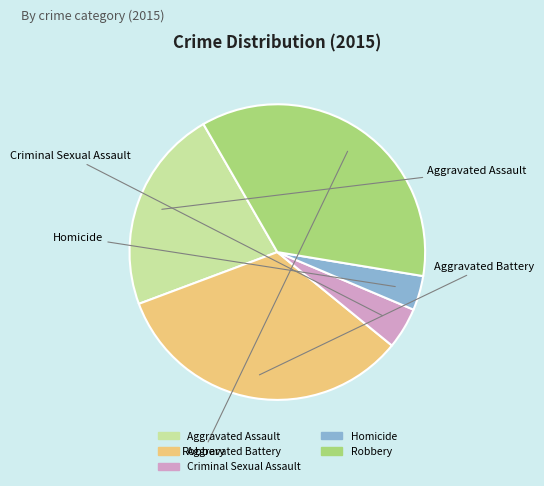

Is there a majority slice in this chart?

No